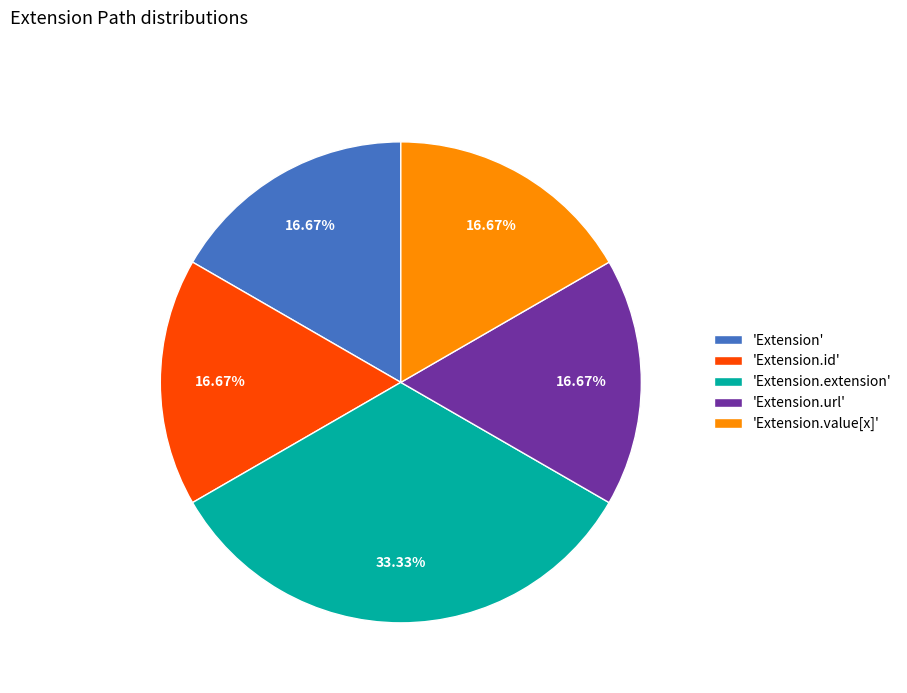

Which slice is the largest?

'Extension.extension'